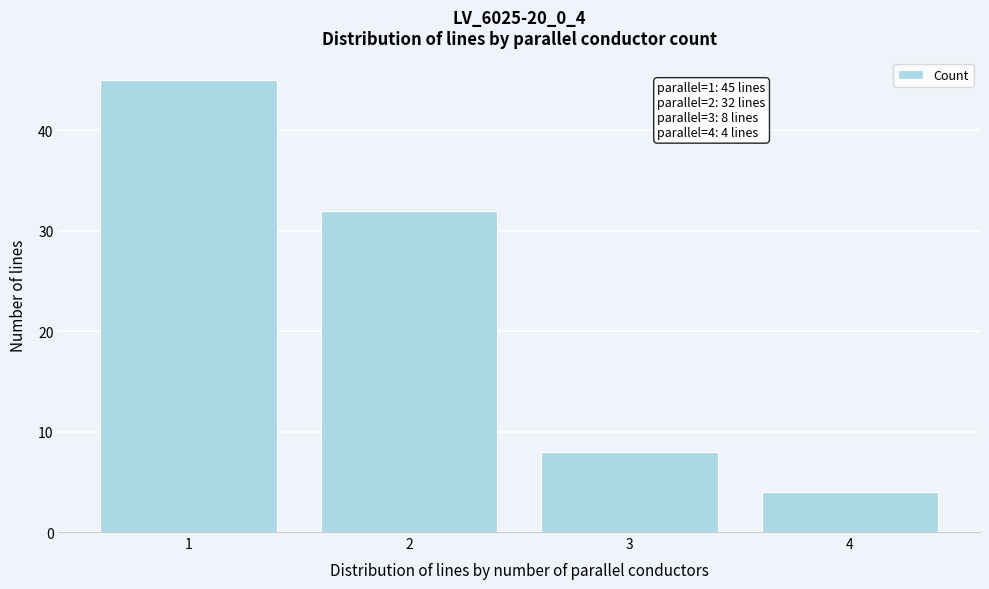

Is it true that the value at 3 is 8?

True